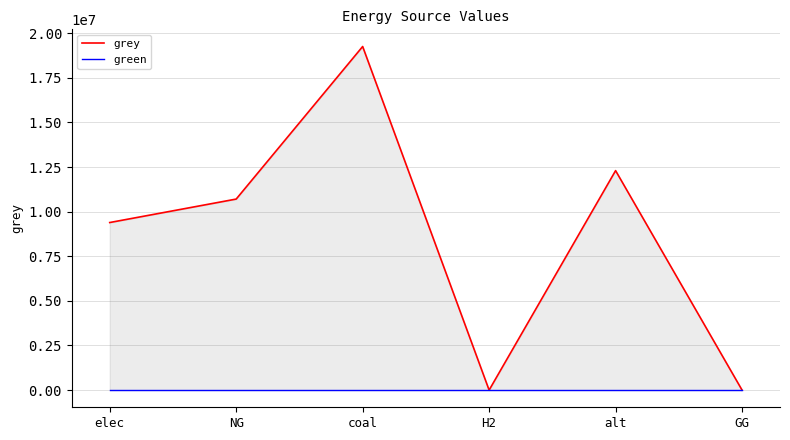

Count the number of categories in the chart.

6